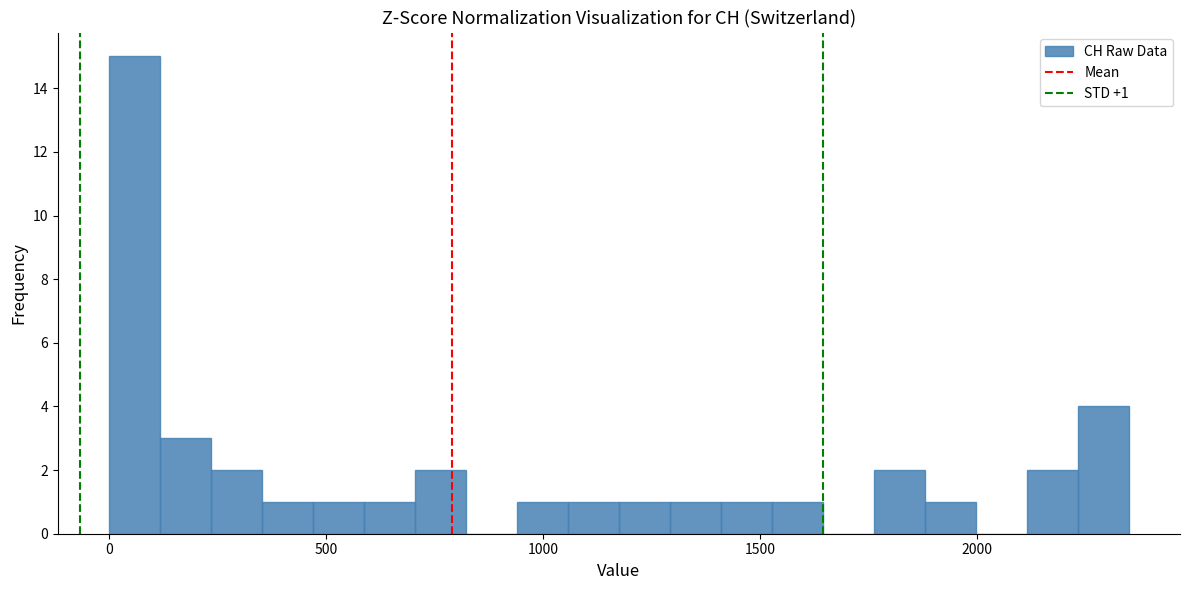

Read against the x-axis, roughly where is the centre of the tallest bar?

50